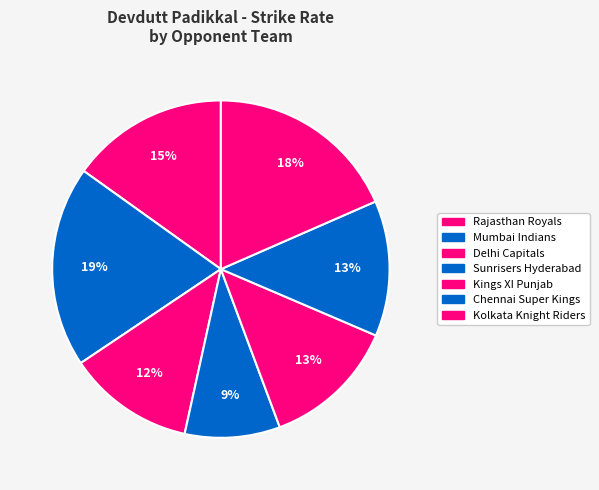

Count the number of slices in the pie.

7